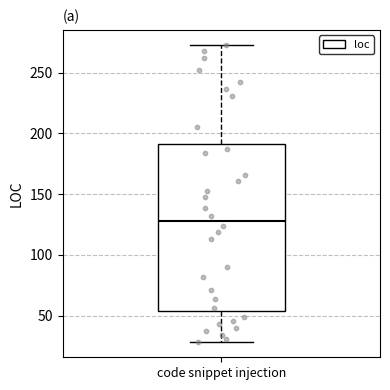

Transcribe this box plot: give where the median line is, the range the box spans, and where the two whiskers end, as read against the y-axis. The values are not printed on the chart, so give them approximately, as read against the axis.

median 130, box 55 to 190, whiskers 30 to 275